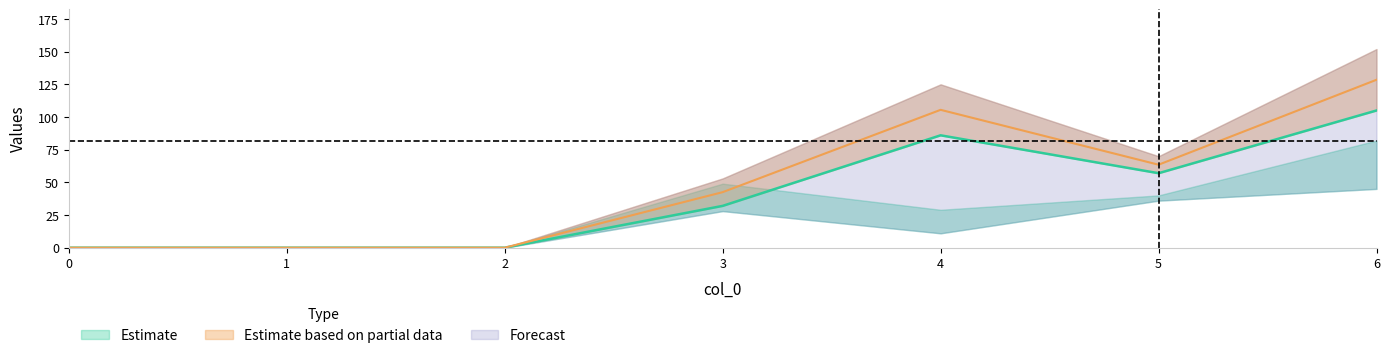

Which has a higher value, 0 or 3?

3